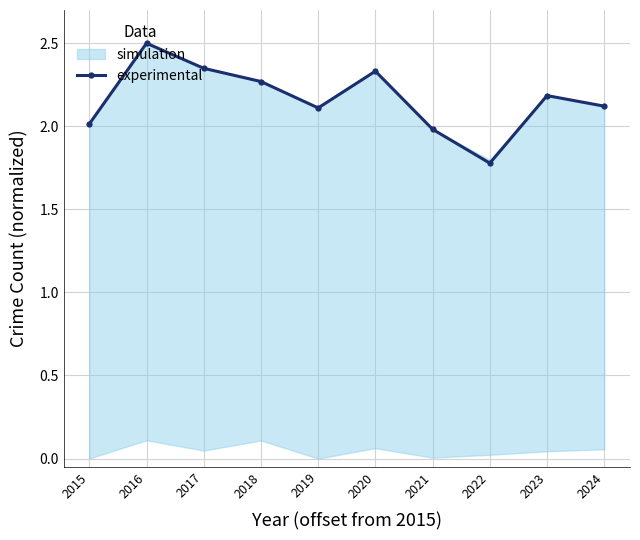

List the labels in order of value, smallest first.

2022, 2021, 2015, 2019, 2024, 2023, 2018, 2020, 2017, 2016